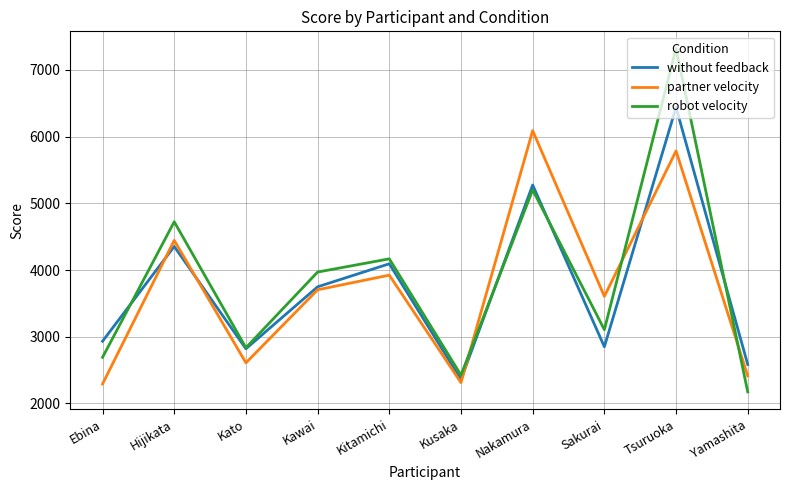

Rank the categories by robot velocity value from lowest to highest.

Yamashita, Kusaka, Ebina, Kato, Sakurai, Kawai, Kitamichi, Hijikata, Nakamura, Tsuruoka